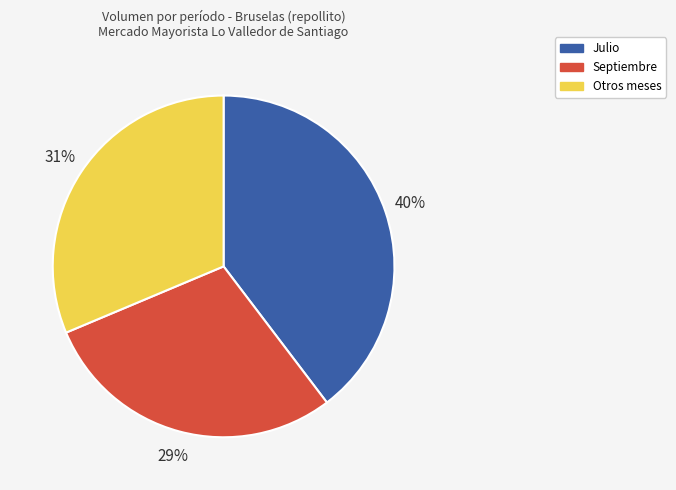

True or false: Septiembre accounts for 29% of the total.

True